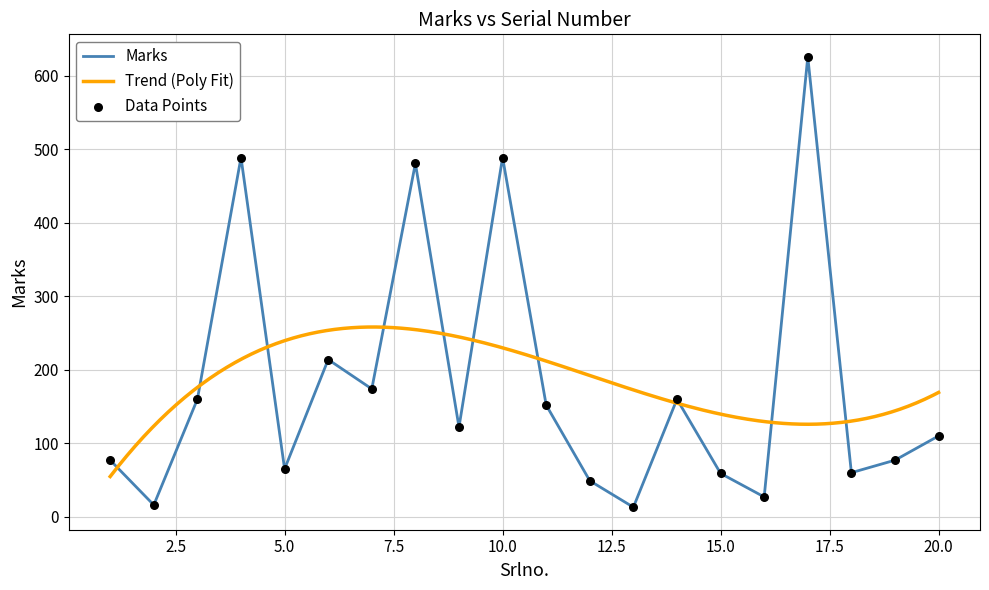

What is the ratio of the value at 7 to the value at 4?

0.4